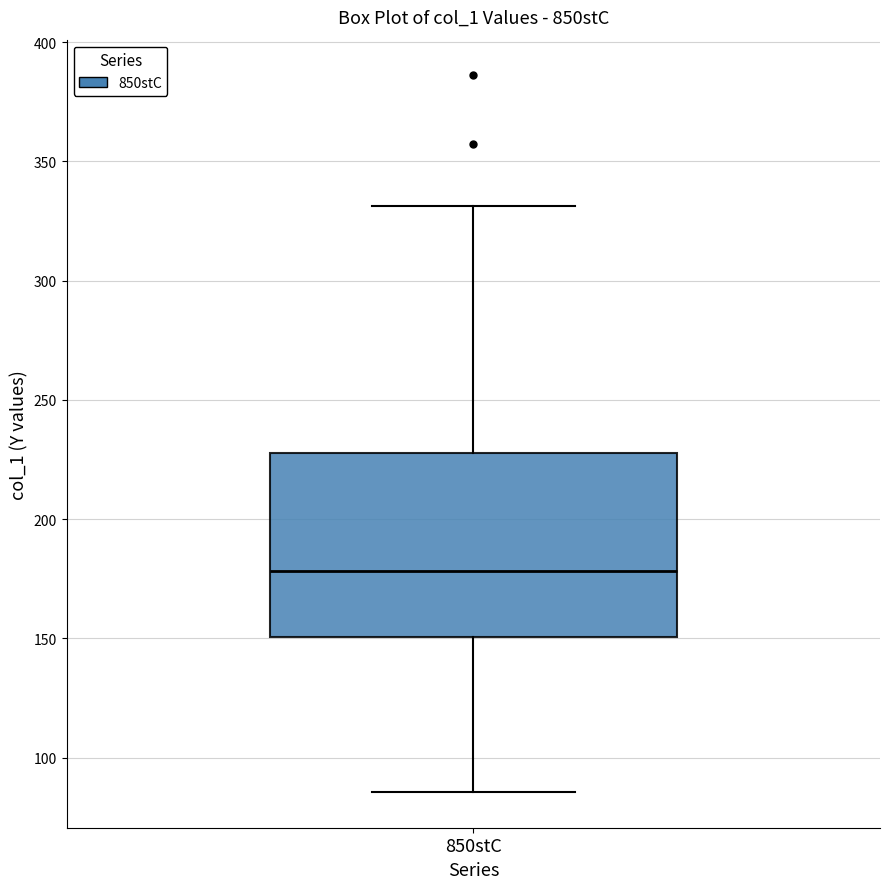

Transcribe this box plot: give where the median line is, the range the box spans, and where the two whiskers end, as read against the y-axis. The values are not printed on the chart, so give them approximately, as read against the axis.

median 180, box 150 to 230, whiskers 85 to 330